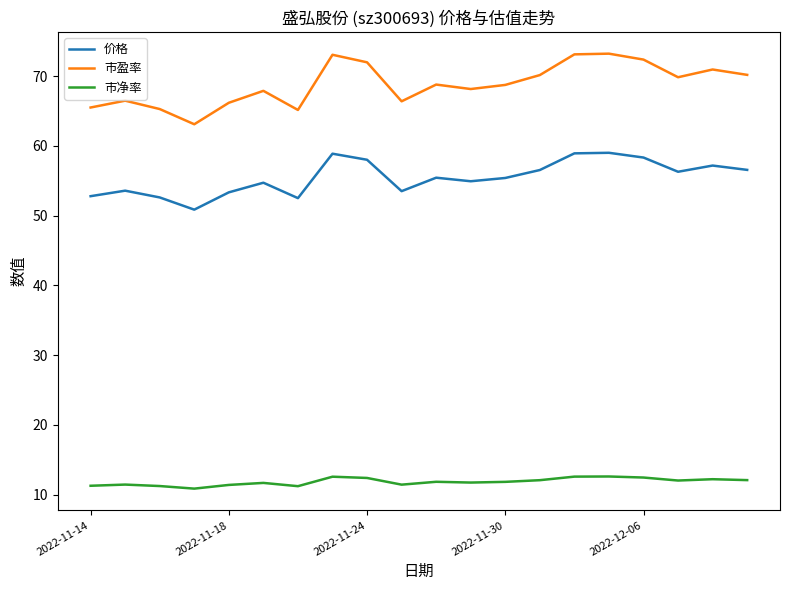

True or false: 价格 and 市盈率 intersect in this chart.

False